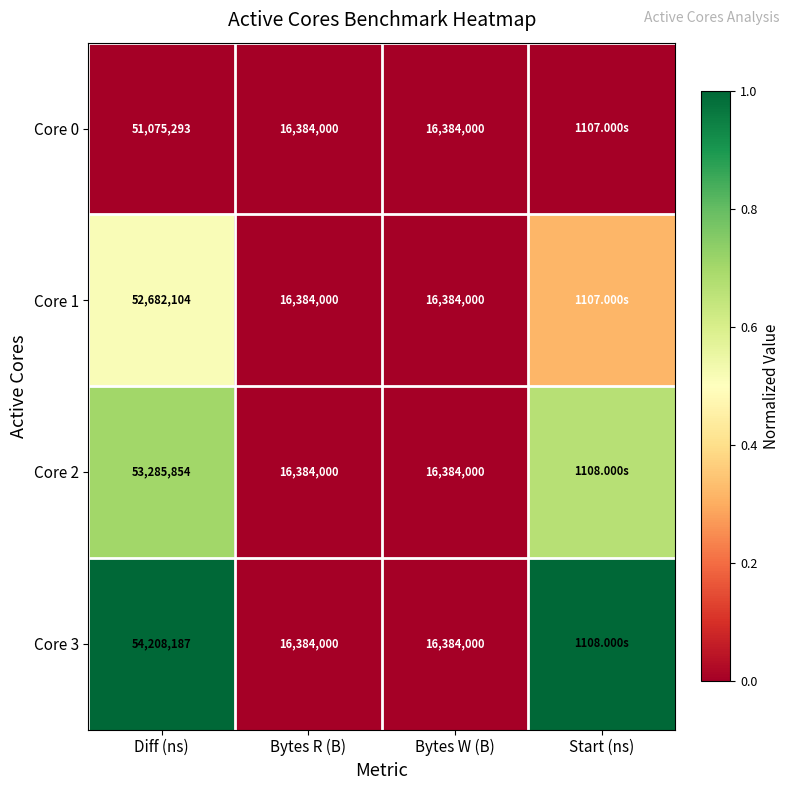

At Bytes W (B), list the series in order from smallest to largest.

Core 0, Core 1, Core 2, Core 3